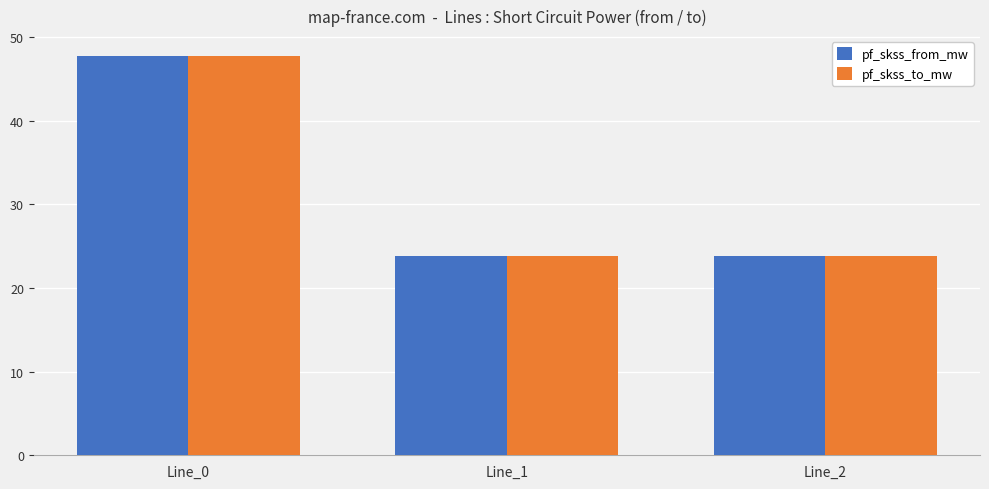

What is the average value of the pf_skss_to_mw series?

31.8